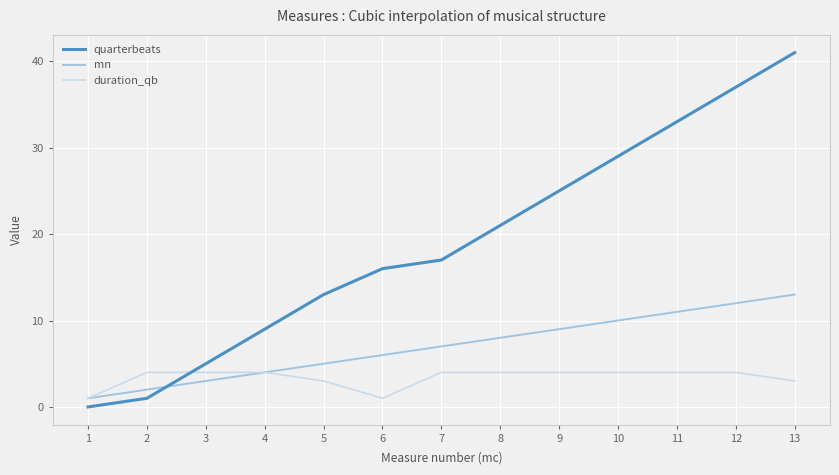

How many times do duration_qb and quarterbeats cross each other?

1